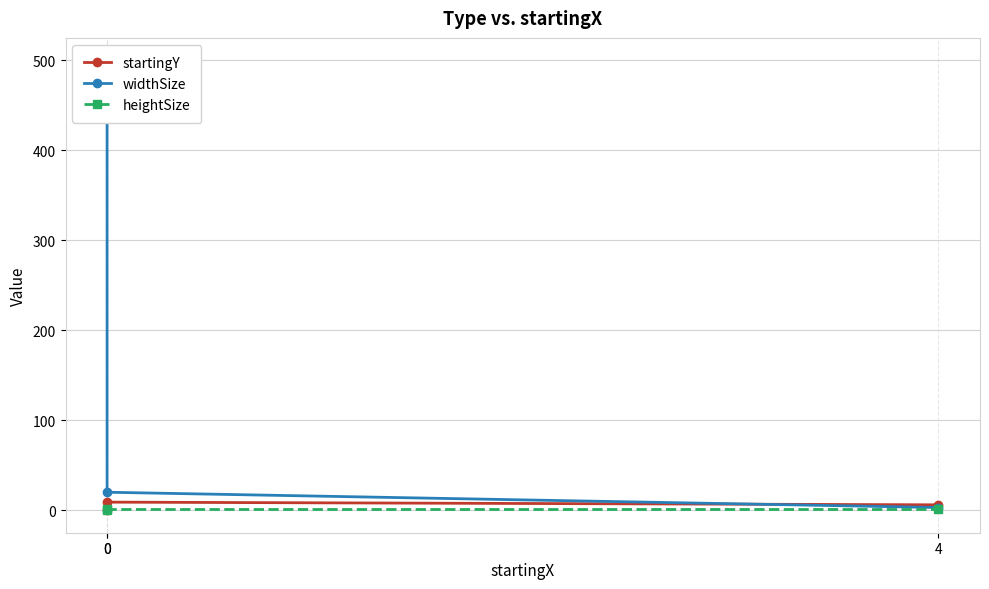

What value does the startingY series have at 0?

9